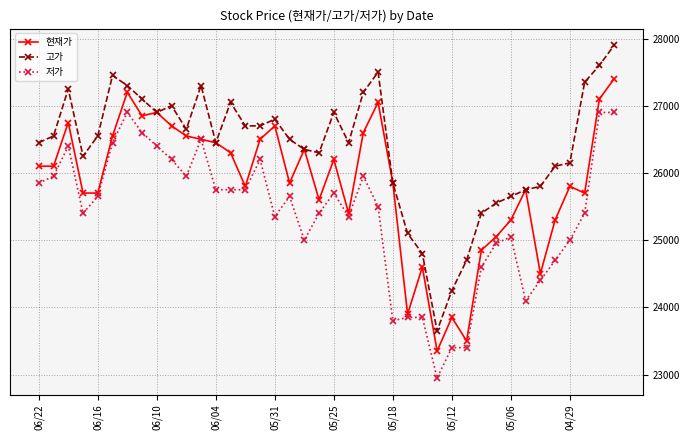

What is the greatest value displayed?

27900